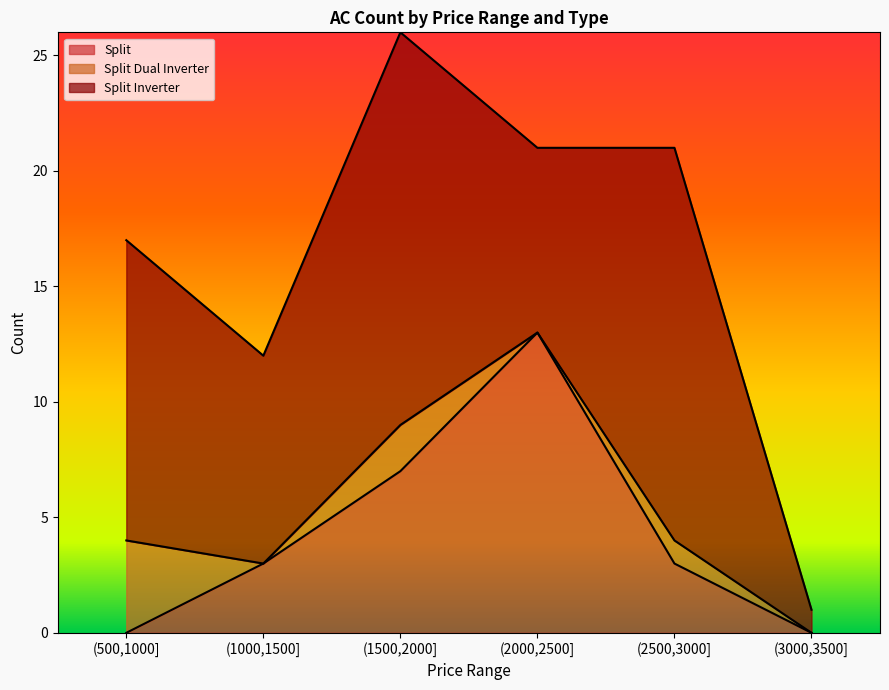

How many lines are shown in the chart?

3